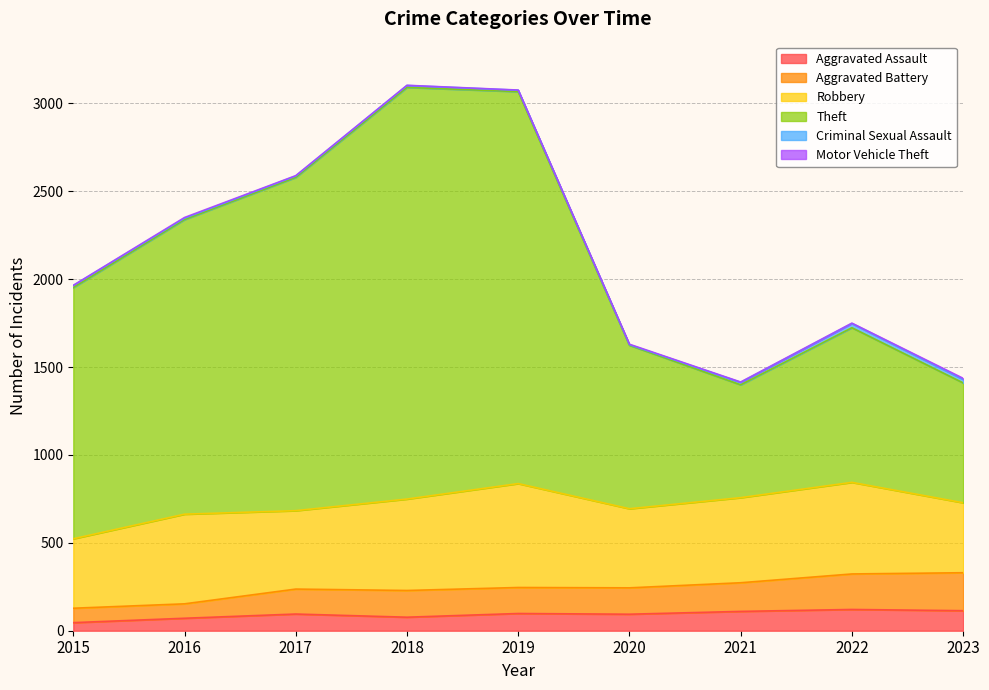

Which series has the largest total across all categories?

Theft